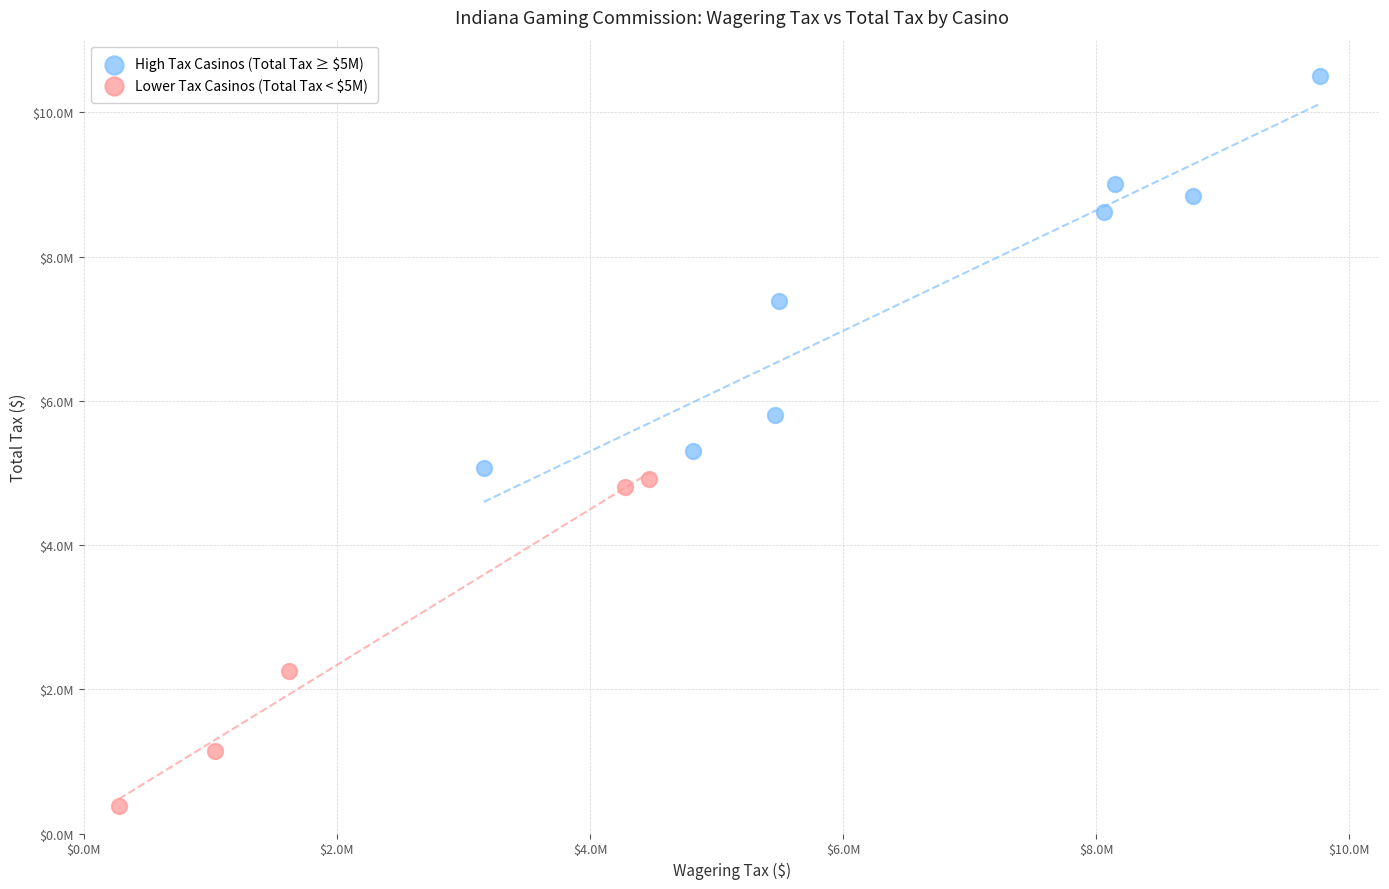

Which series has the widest spread of Y values?

High Tax Casinos (Total Tax ≥ $5M)